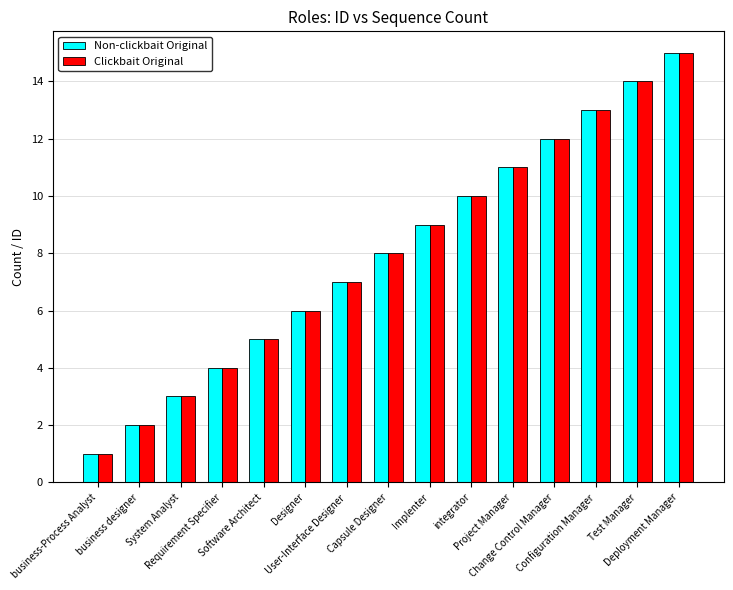

What is the difference between the second highest and second lowest values in the Non-clickbait Original series?

12